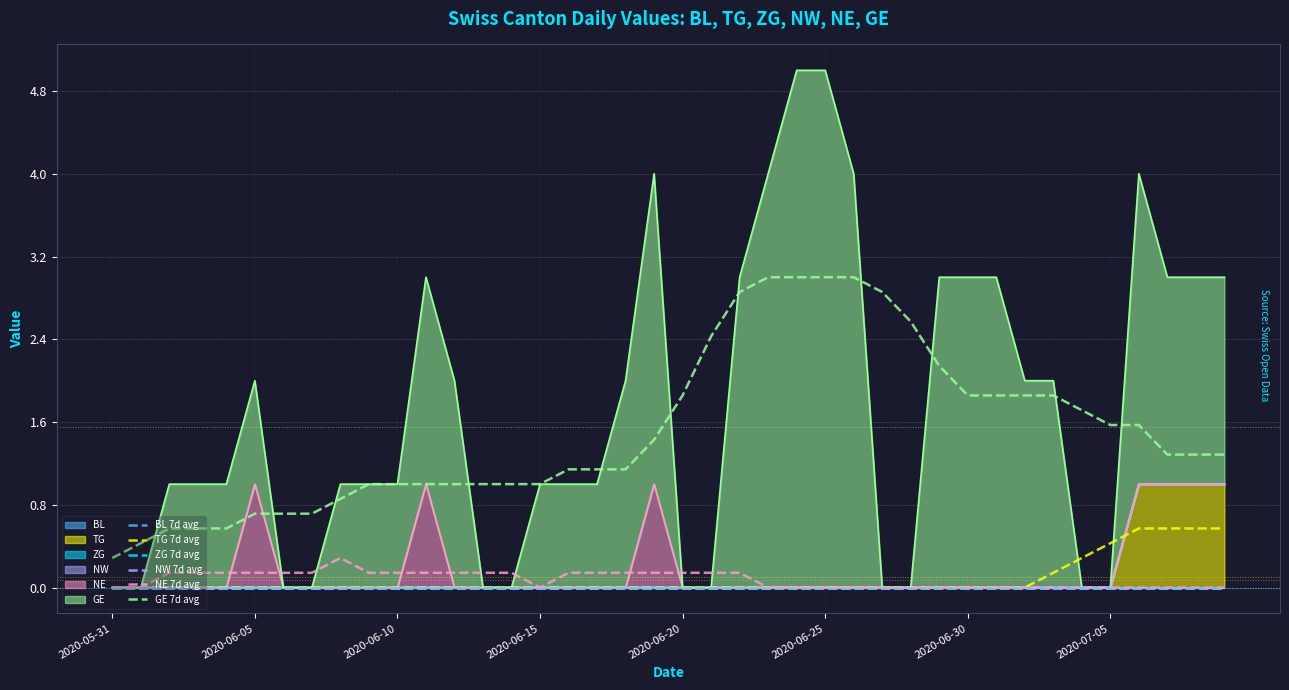

At which category does the chart reach its peak across all series?

23